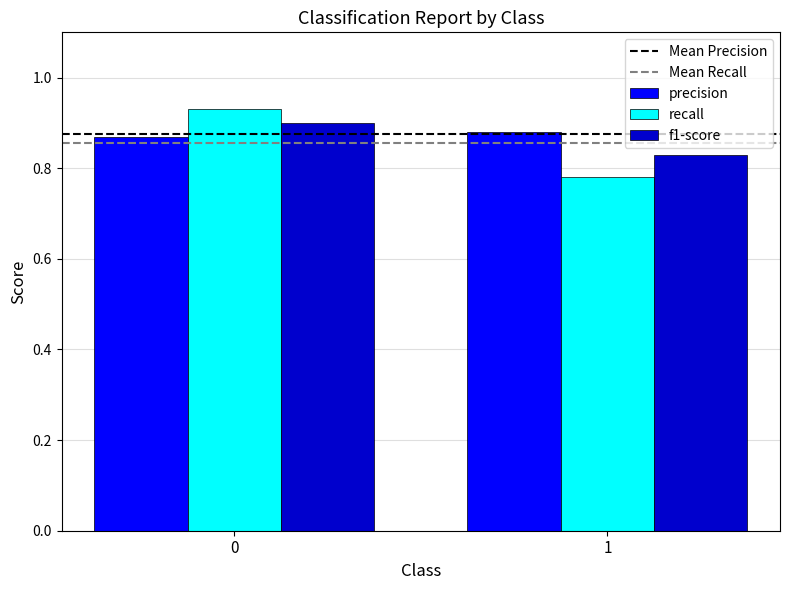

List the labels in order of f1-score value, largest first.

0, 1